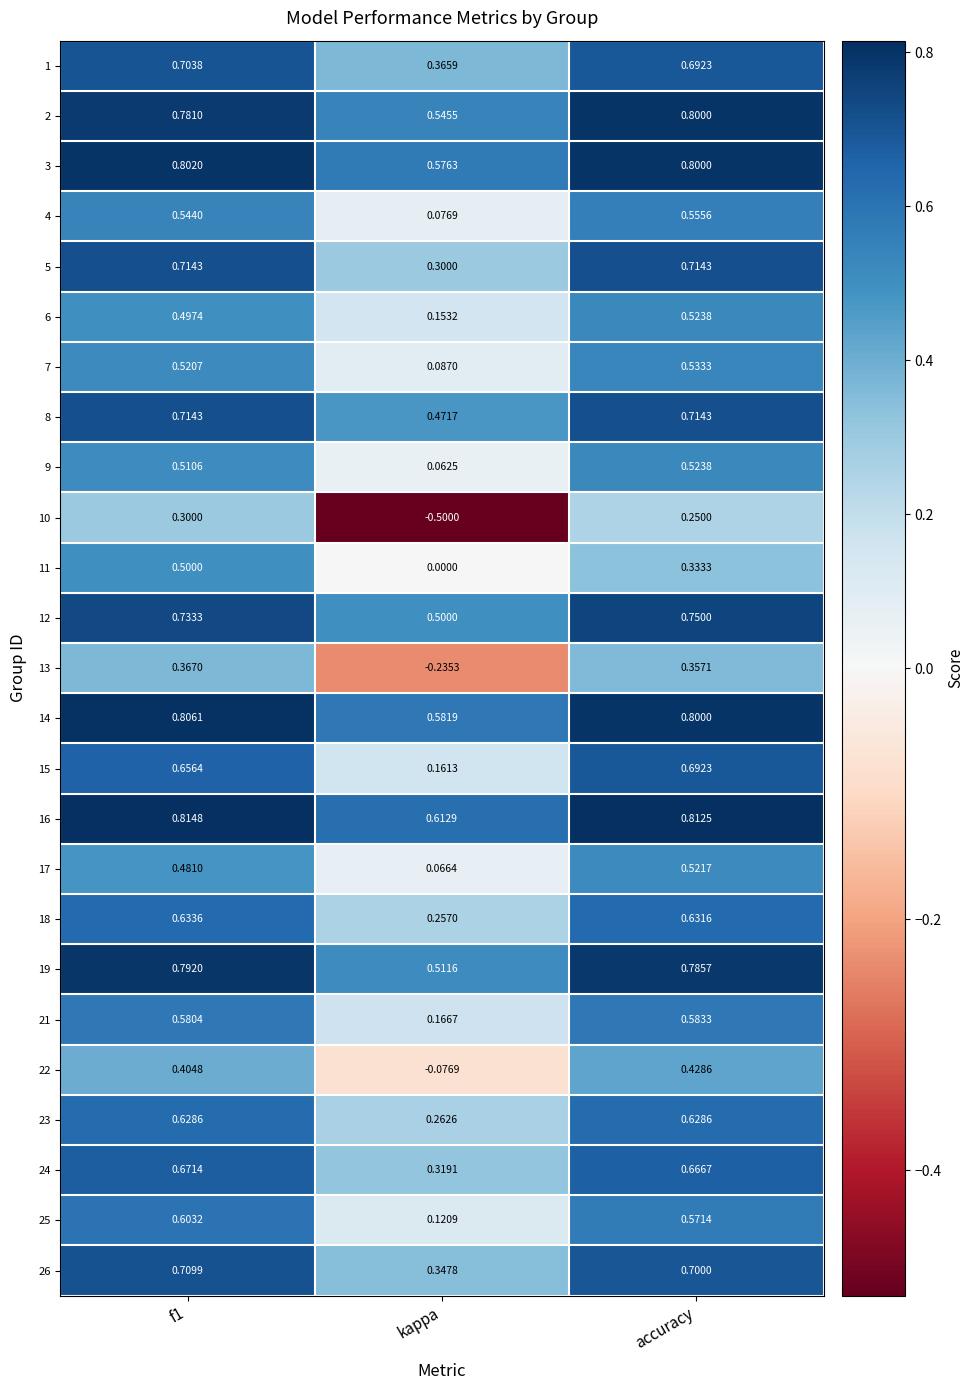

At which label does 7 reach its minimum?

kappa